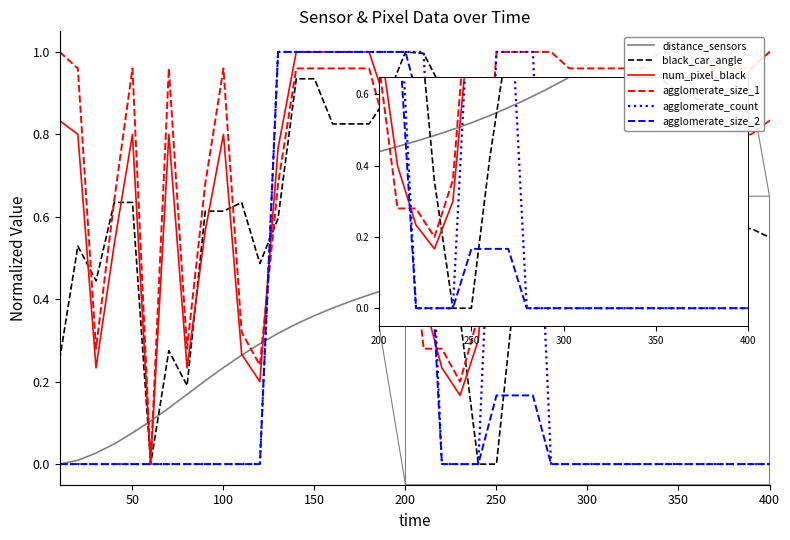

True or false: num_pixel_black and agglomerate_count intersect in this chart.

True